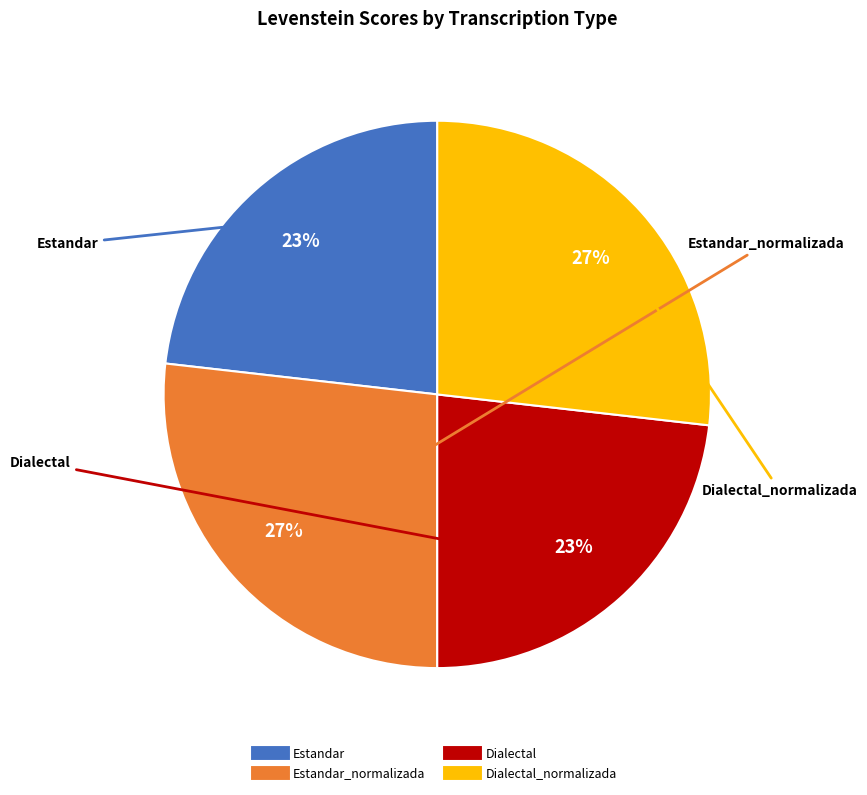

Is there any slice that represents more than half of the pie?

No